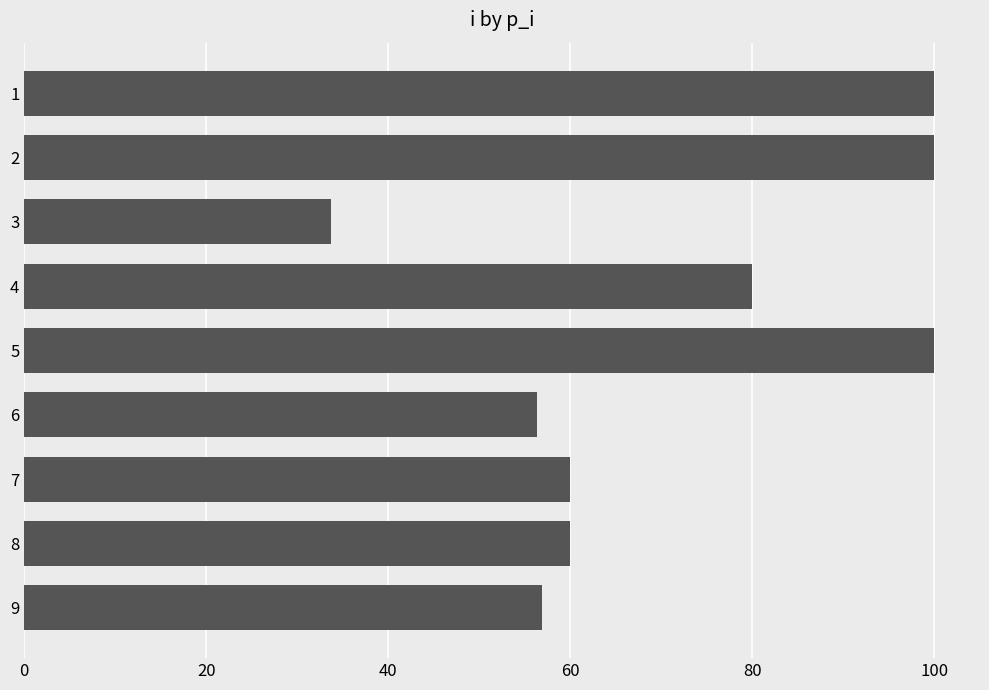

Reading top to bottom, what are all the values shown in this chart?

100.0	100.0	33.7	80.0	100.0	56.3	60.0	60.0	56.9